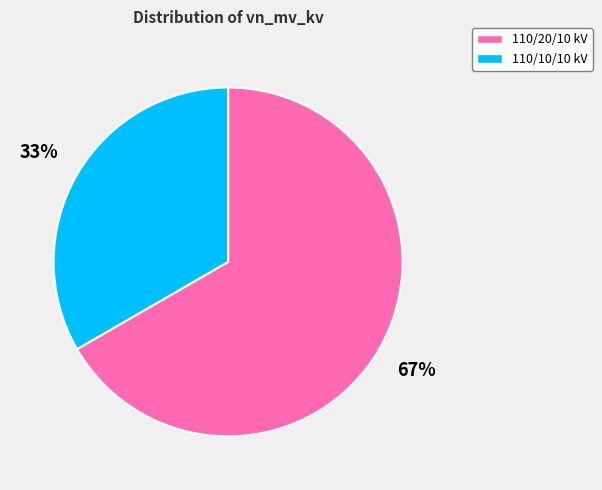

To the nearest percent, what is the average slice percentage?

50%